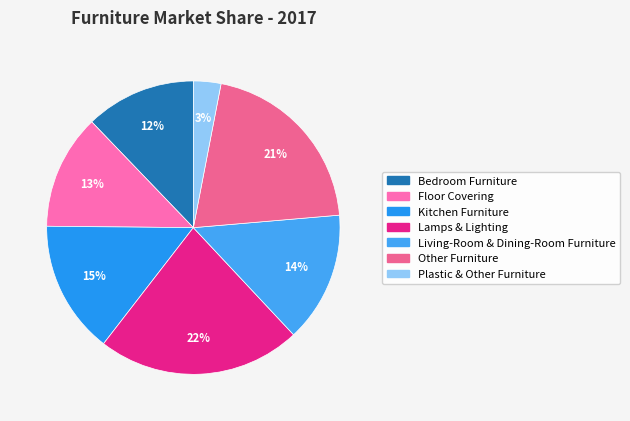

The Kitchen Furniture slice represents 20% of the pie. True or false?

False